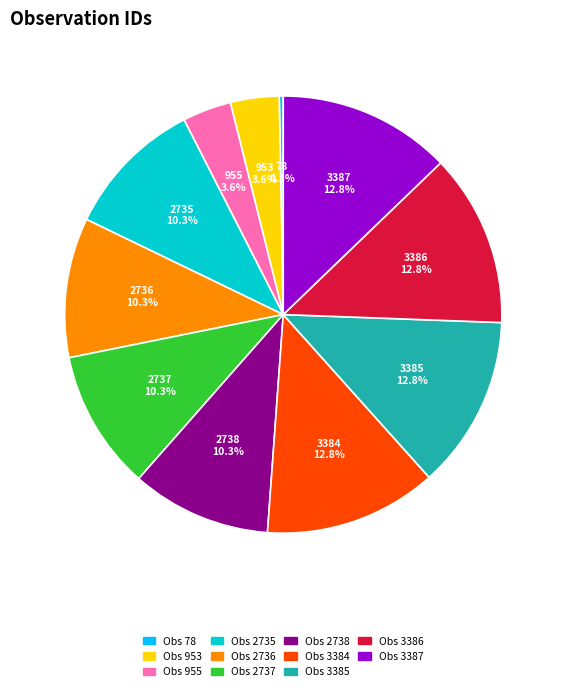

Which slice is the smallest?

78